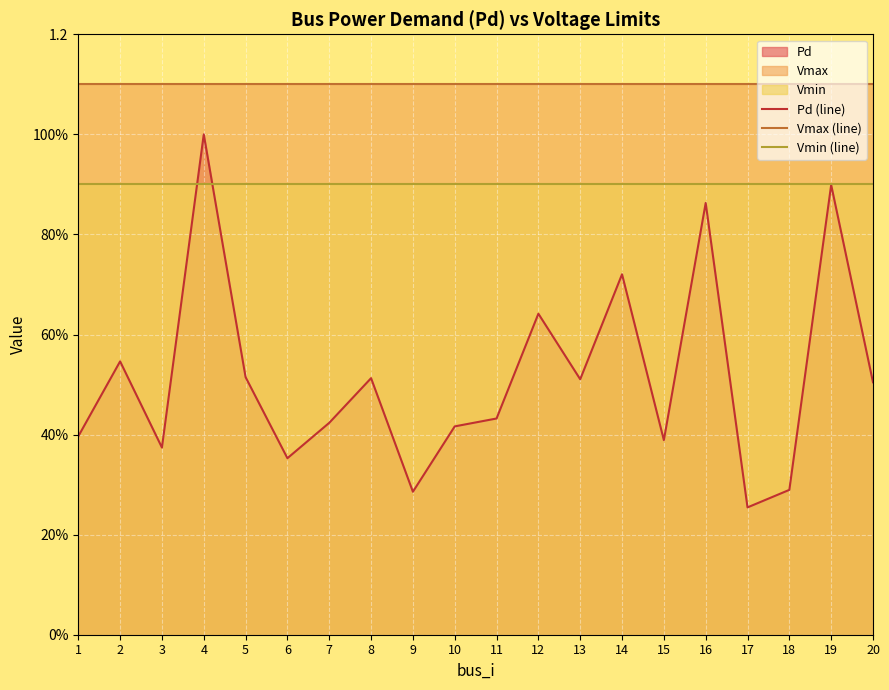

Count the number of data series in this chart.

3